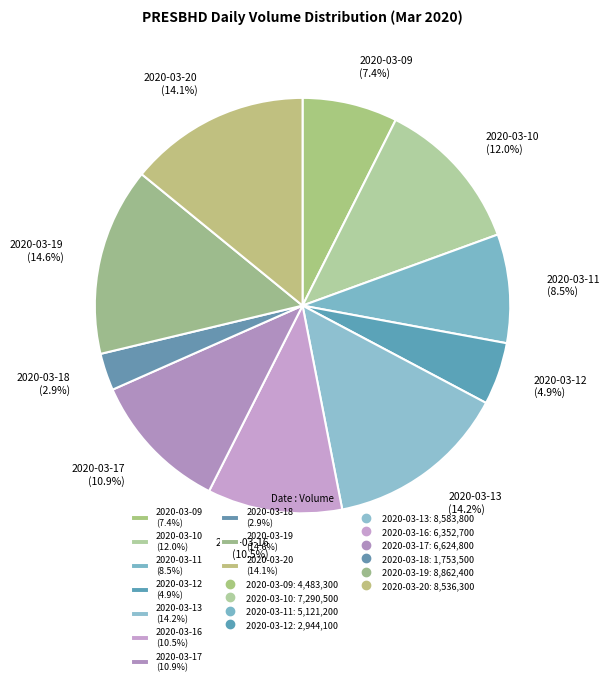

To the nearest percent, what portion does 2020-03-17 represent?

11%